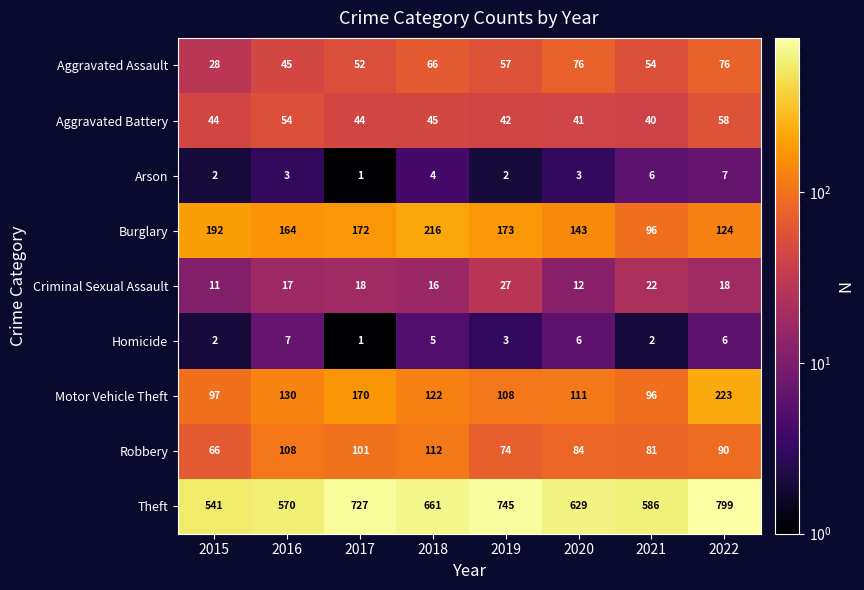

At which label is Aggravated Battery closest to 49?

2018